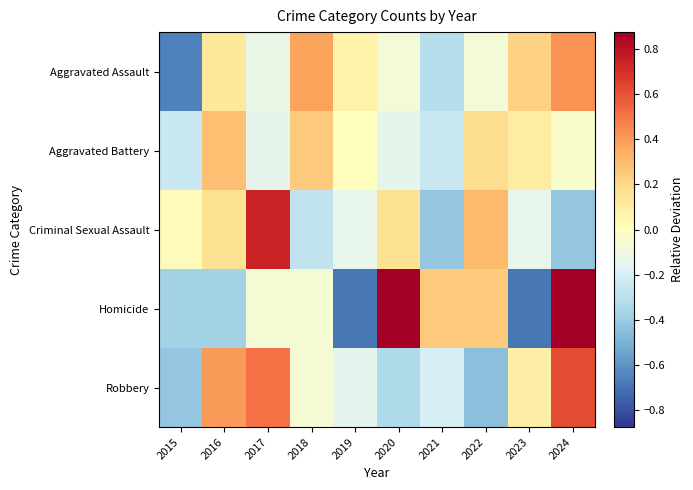

Reading right to left, what are all the values shown in this chart?

Aggravated Assault: 2024=0.4	2023=0.2	2022=-0.1	2021=-0.3	2020=-0.1	2019=0.1	2018=0.4	2017=-0.1	2016=0.1	2015=-0.7
Aggravated Battery: 2024=-0.0	2023=0.1	2022=0.2	2021=-0.2	2020=-0.1	2019=0.0	2018=0.2	2017=-0.1	2016=0.3	2015=-0.2
Criminal Sexual Assault: 2024=-0.4	2023=-0.1	2022=0.3	2021=-0.4	2020=0.2	2019=-0.1	2018=-0.3	2017=0.7	2016=0.2	2015=0.0
Homicide: 2024=0.9	2023=-0.7	2022=0.2	2021=0.2	2020=0.9	2019=-0.7	2018=-0.1	2017=-0.1	2016=-0.4	2015=-0.4
Robbery: 2024=0.6	2023=0.1	2022=-0.5	2021=-0.2	2020=-0.3	2019=-0.1	2018=-0.1	2017=0.5	2016=0.4	2015=-0.4